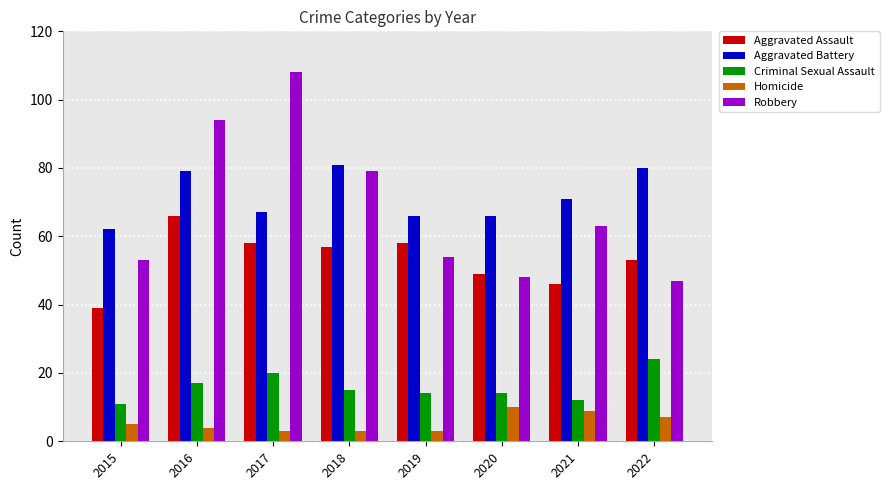

What is the minimum value shown in the chart?

3